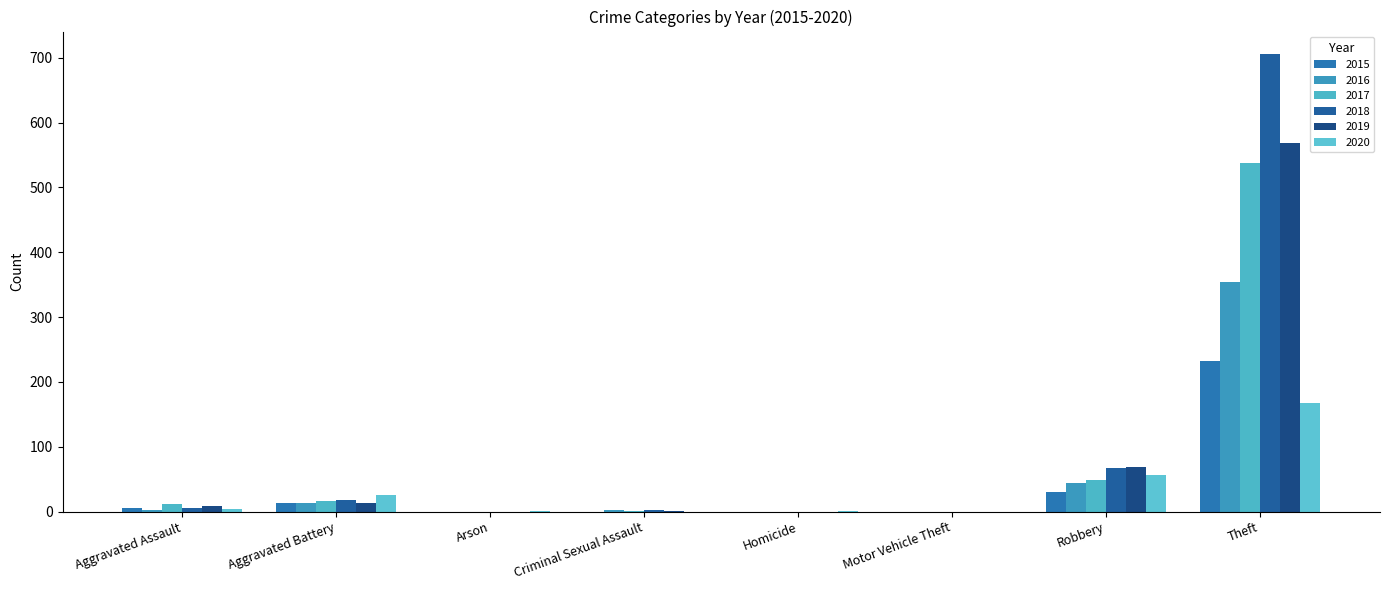

What is the difference between the highest and lowest values at Theft?

537